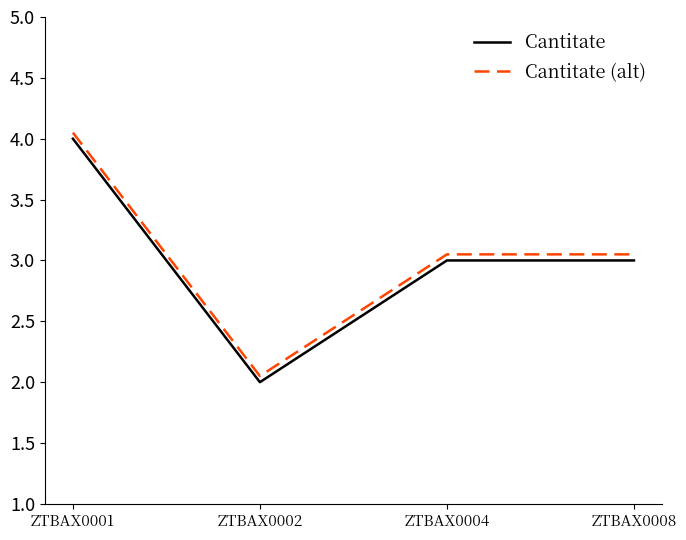

What is the total value across all series at ZTBAX0001?

8.1